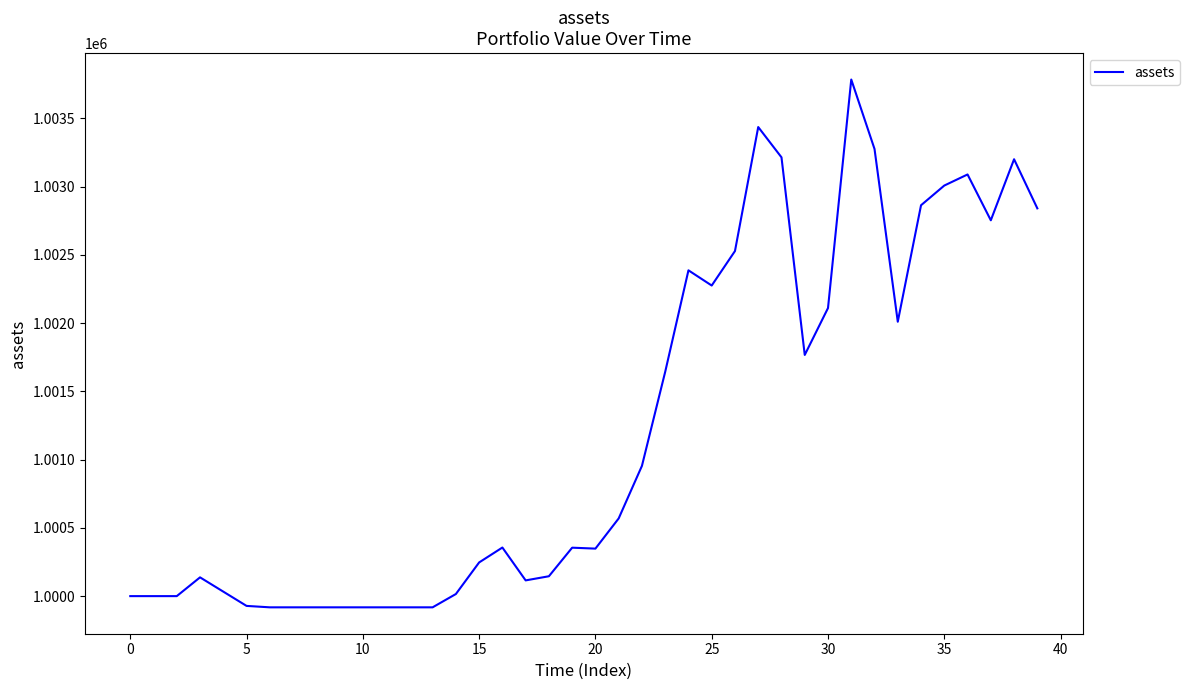

What is the maximum value shown in the chart?

1003785.1